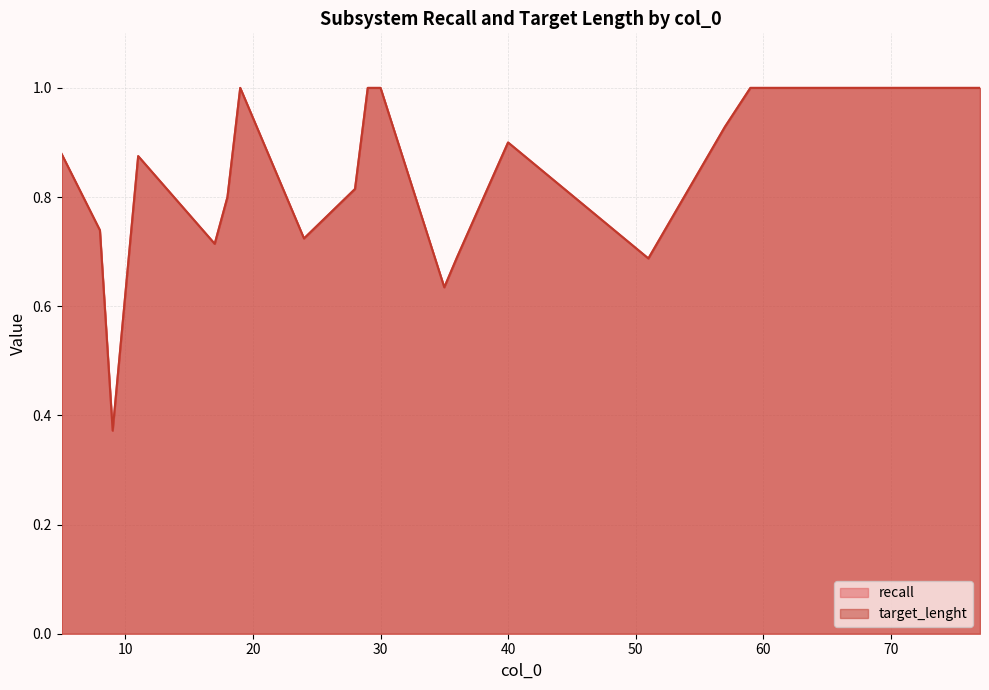

True or false: recall has a value of 0.7 at 24.

True